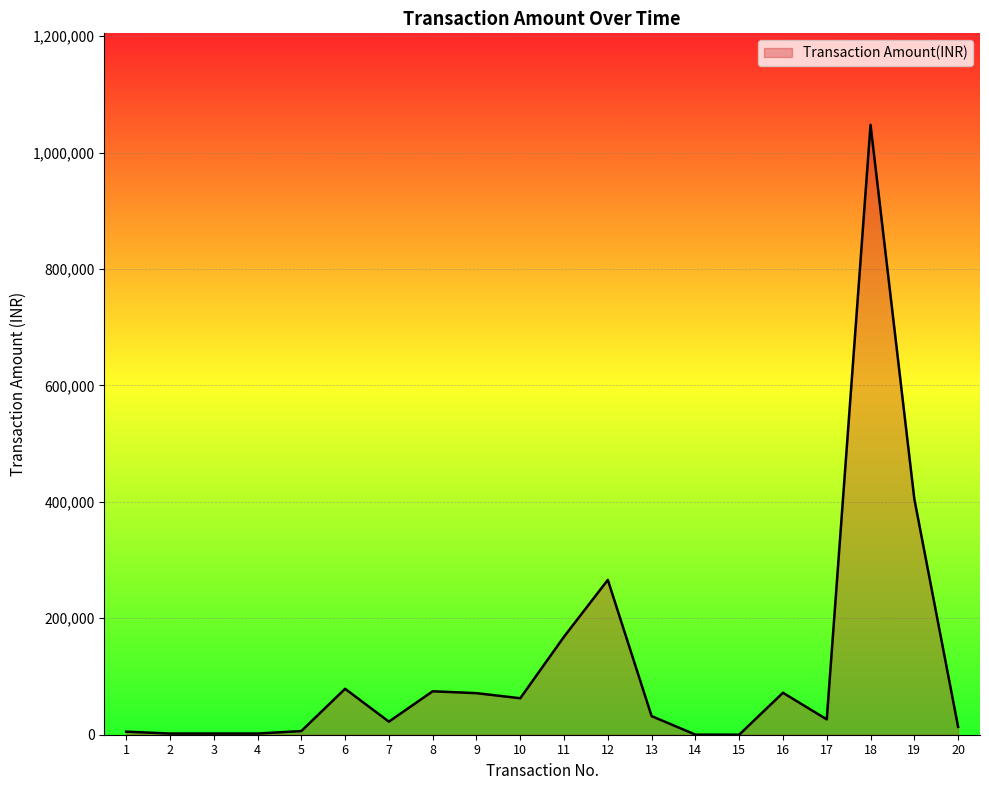

The chart shows a value of 71405.0 at 9. True or false?

True